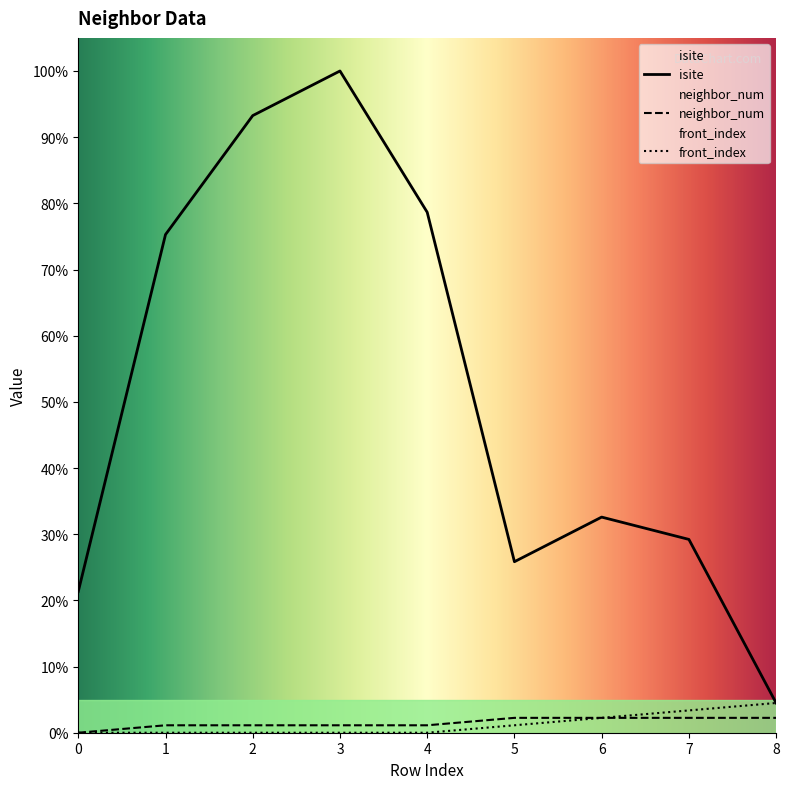

List the series in order of their peak value, highest first.

isite, front_index, neighbor_num